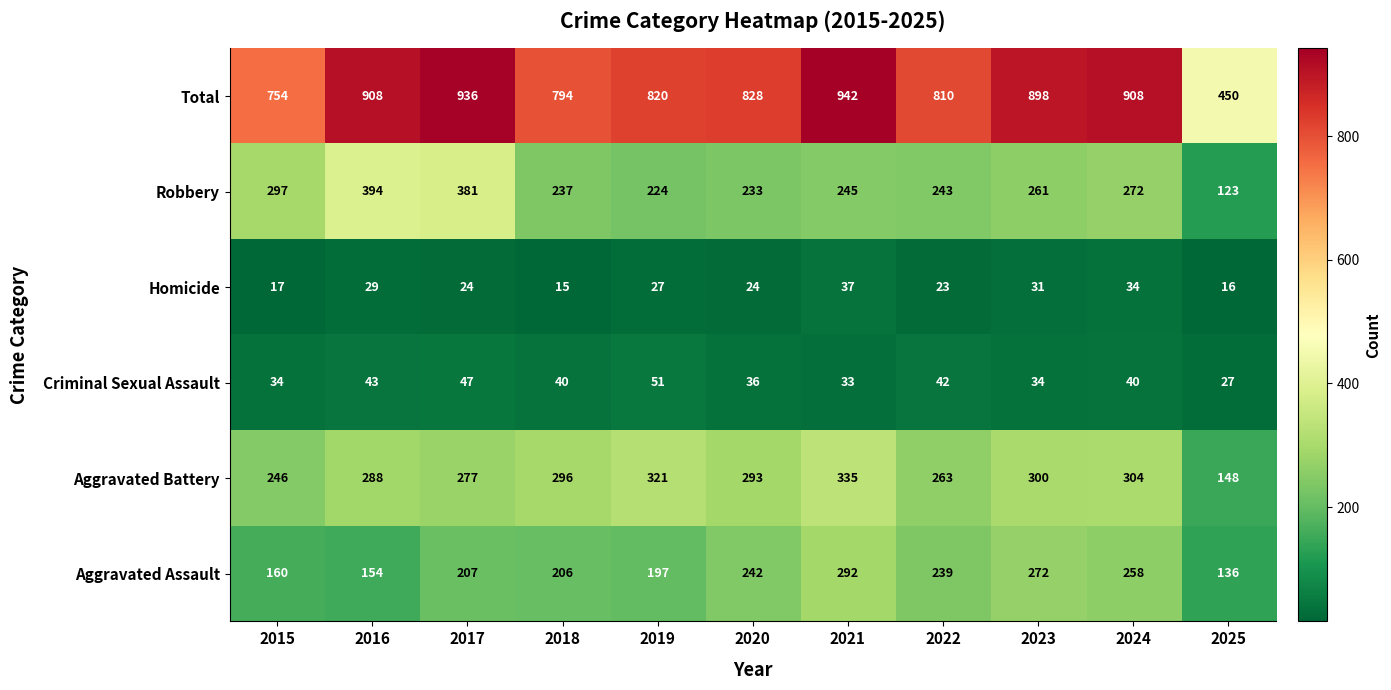

What is the difference between the Aggravated Battery values at 2024 and 2016?

16